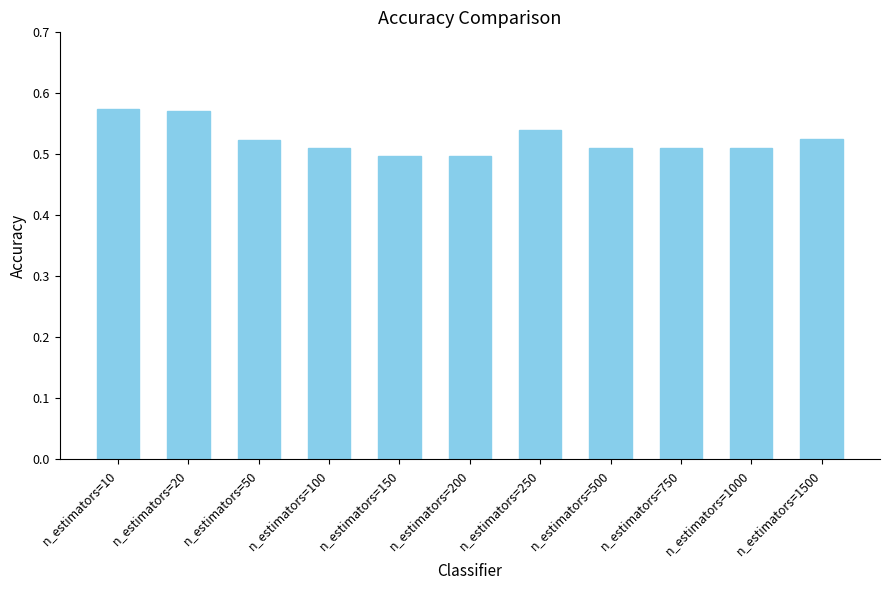

Count the values in the range 0 to 1.

11